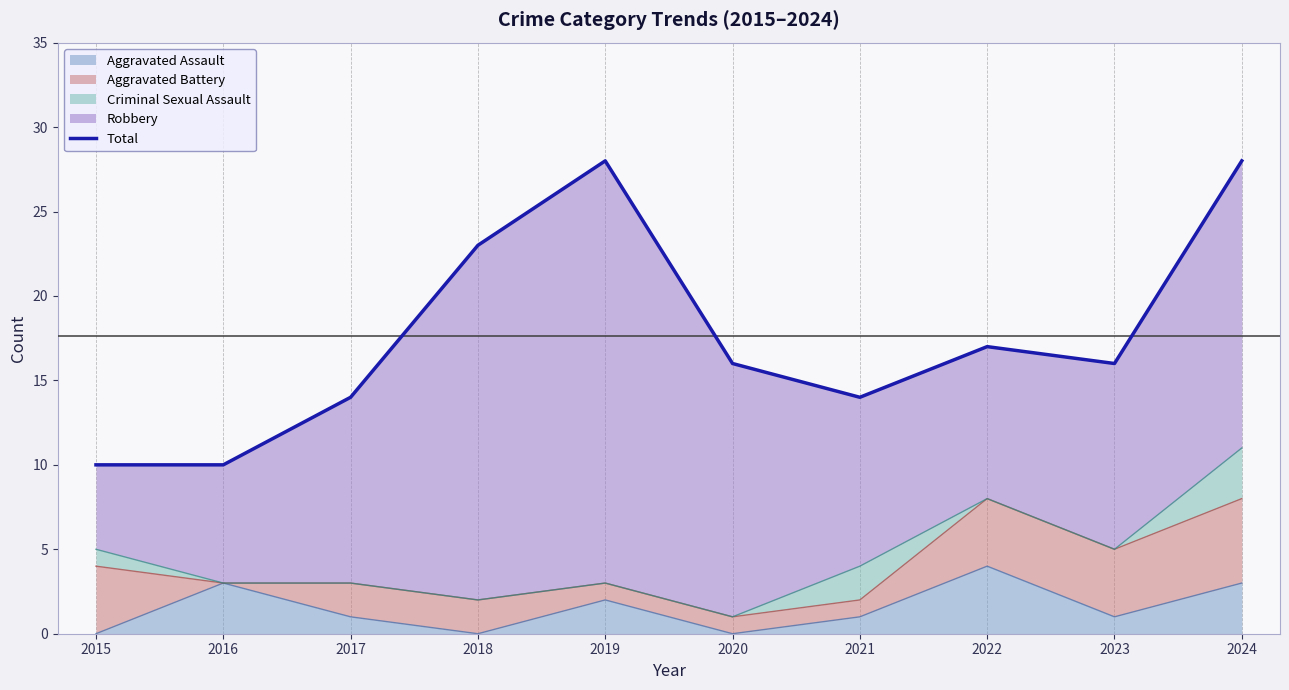

Reading right to left, extract all data points from this chart.

2024=28	2023=16	2022=17	2021=14	2020=16	2019=28	2018=23	2017=14	2016=10	2015=10